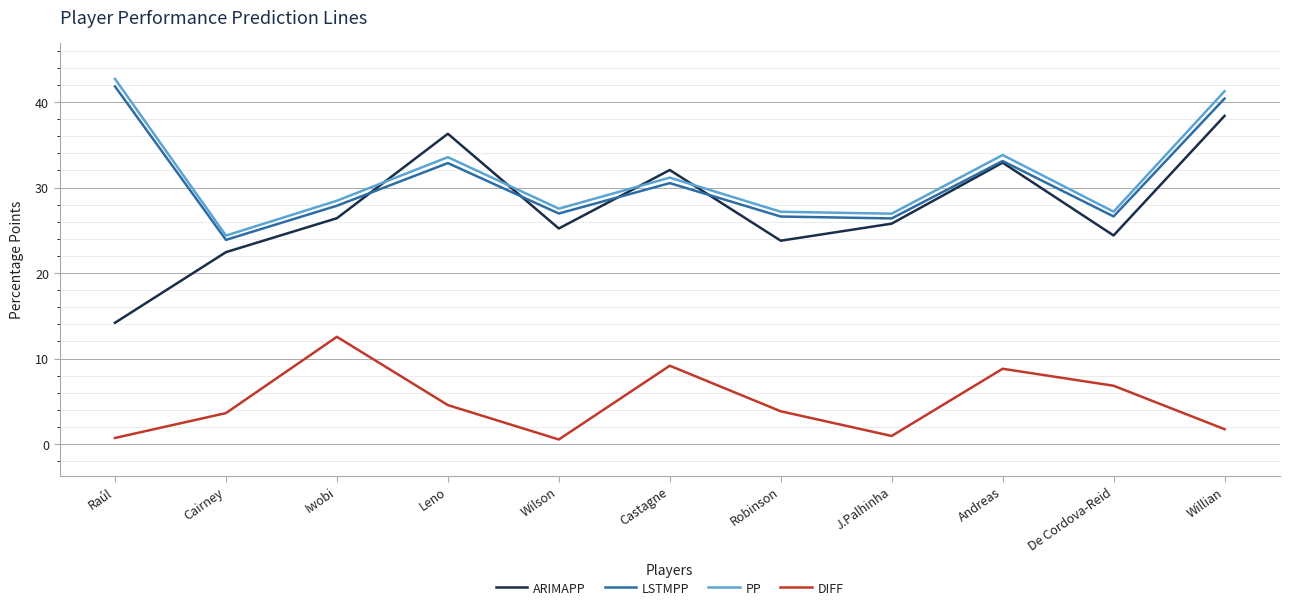

Does the chart have visible grid lines?

Yes